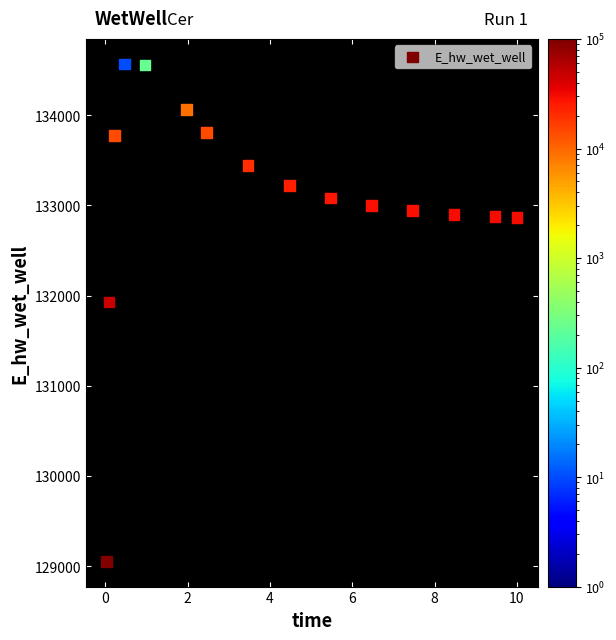

What is the range of Y values (max minus min)?

5520.8